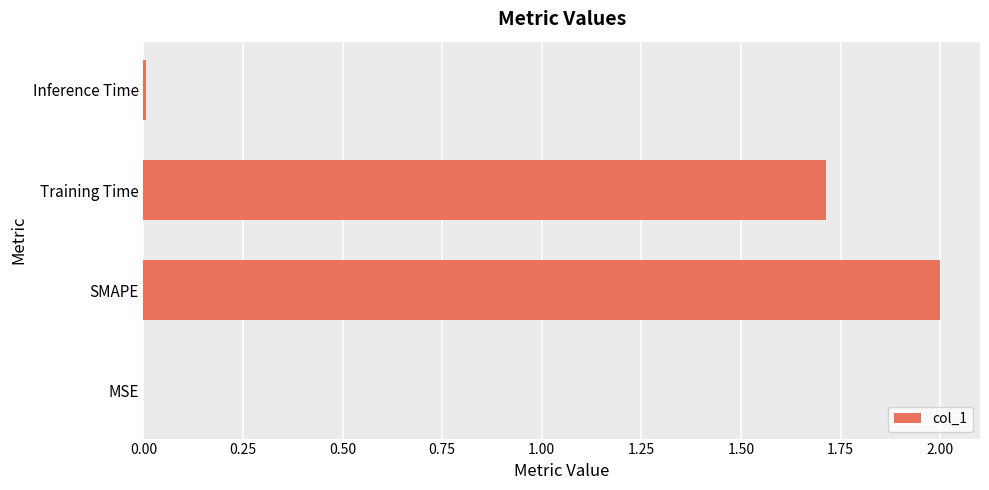

Where is the data nearest to the value 1?

Training Time